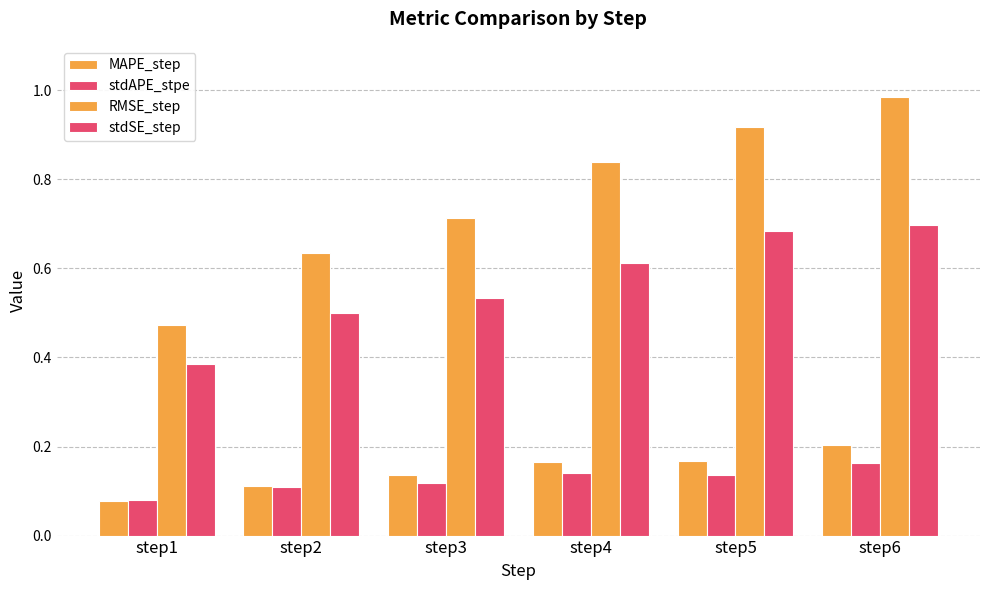

How many MAPE_step values are between 0 and 1?

6